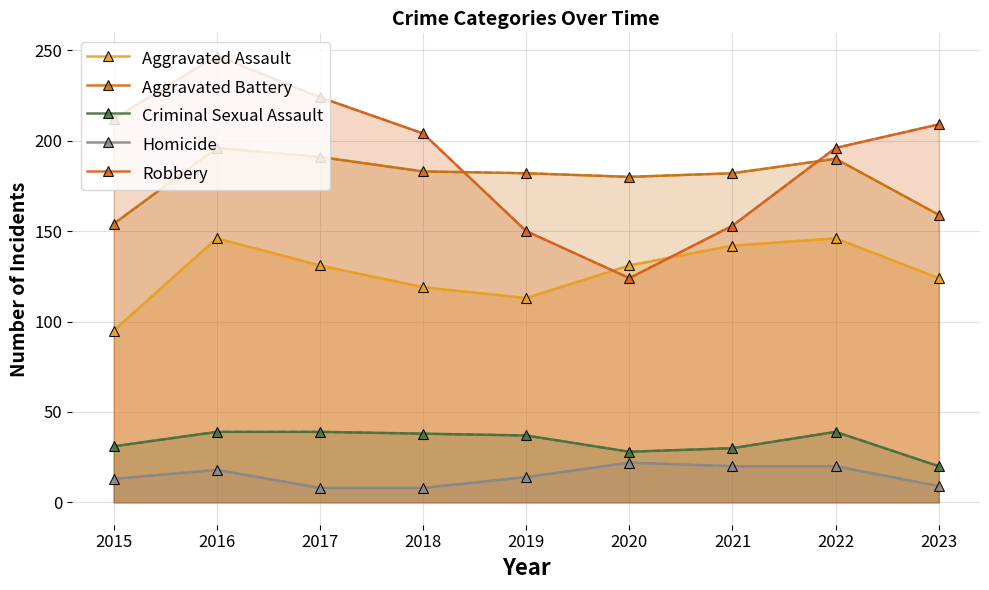

How many interior local peaks does the Homicide series have?

2